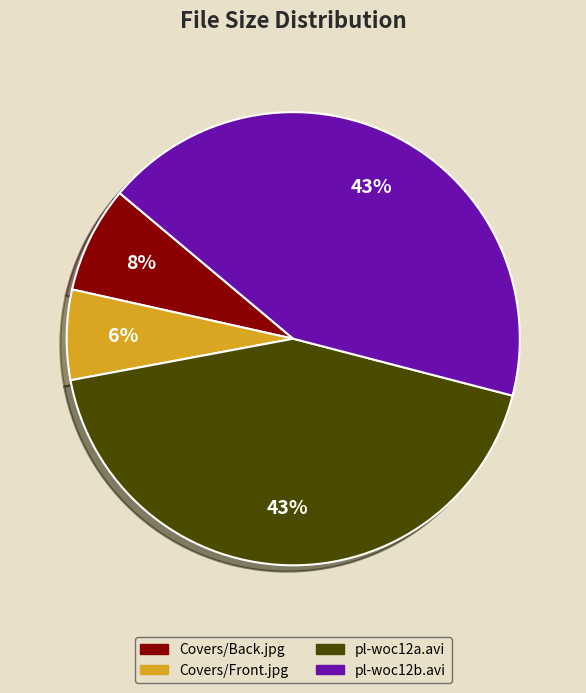

To the nearest percent, what percentage of the pie is pl-woc12b.avi?

43%